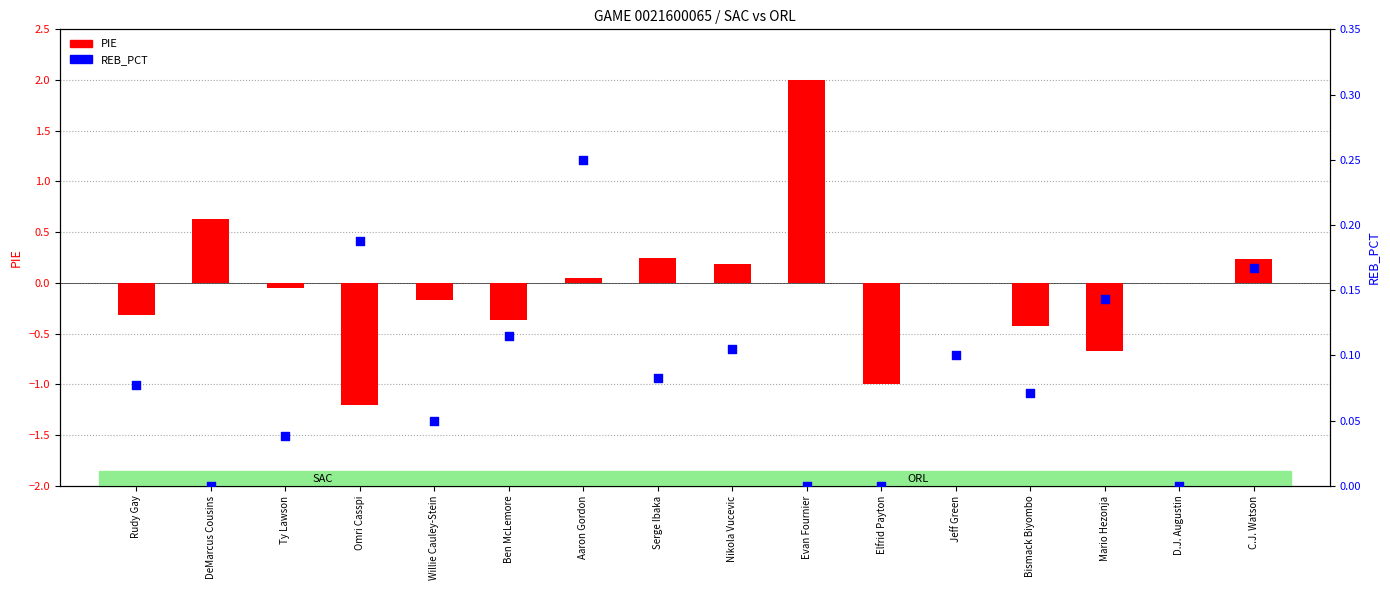

At how many categories does at least one series exceed 0?

14